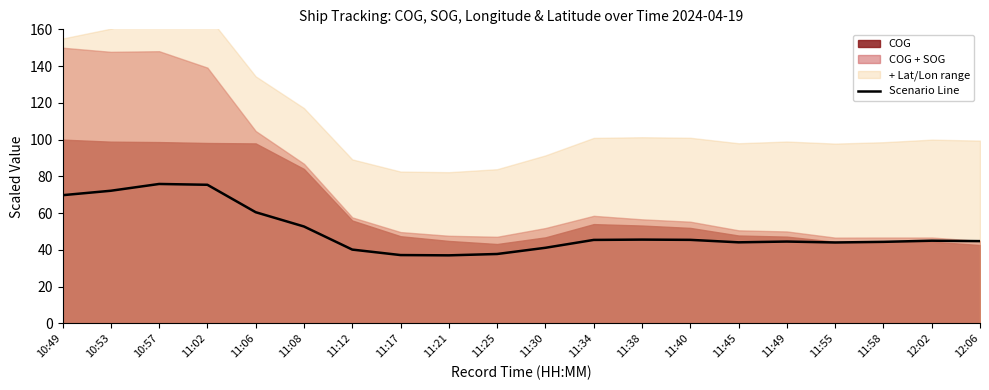

How many data points are less than 44?

5